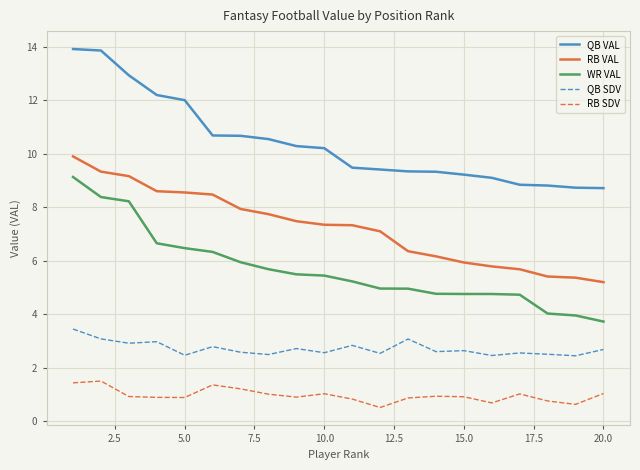

What is the difference between the second highest and second lowest values in the QB SDV series?

0.6